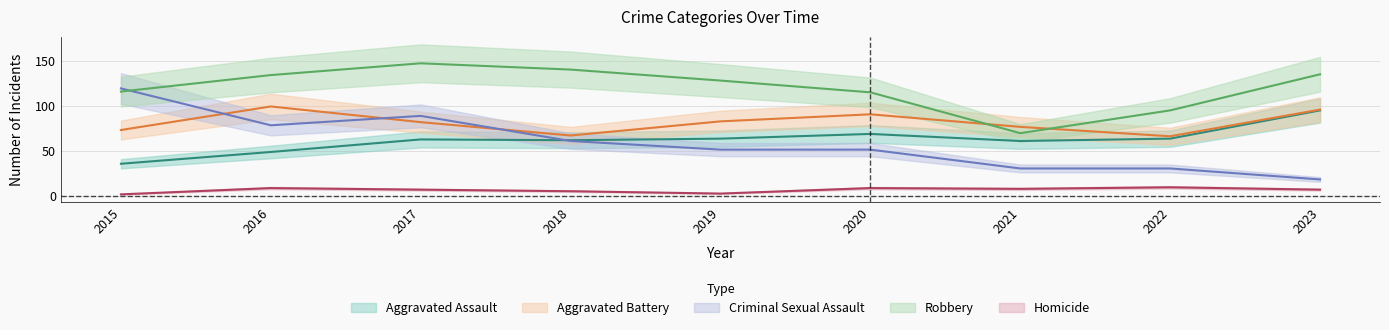

What is the minimum value shown in the chart?

1.8